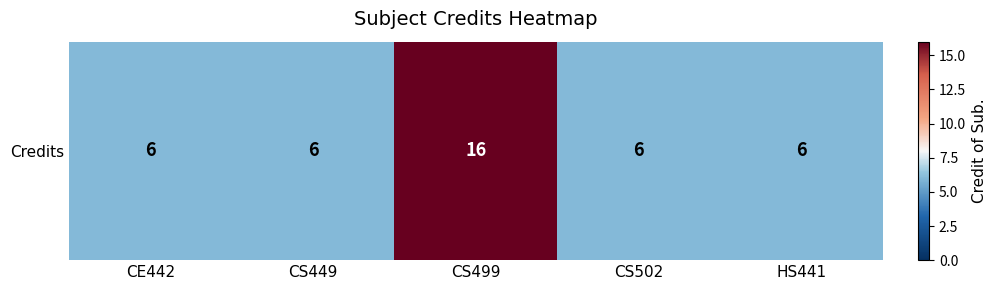

What is the change in value from CS449 to CS499?

+10